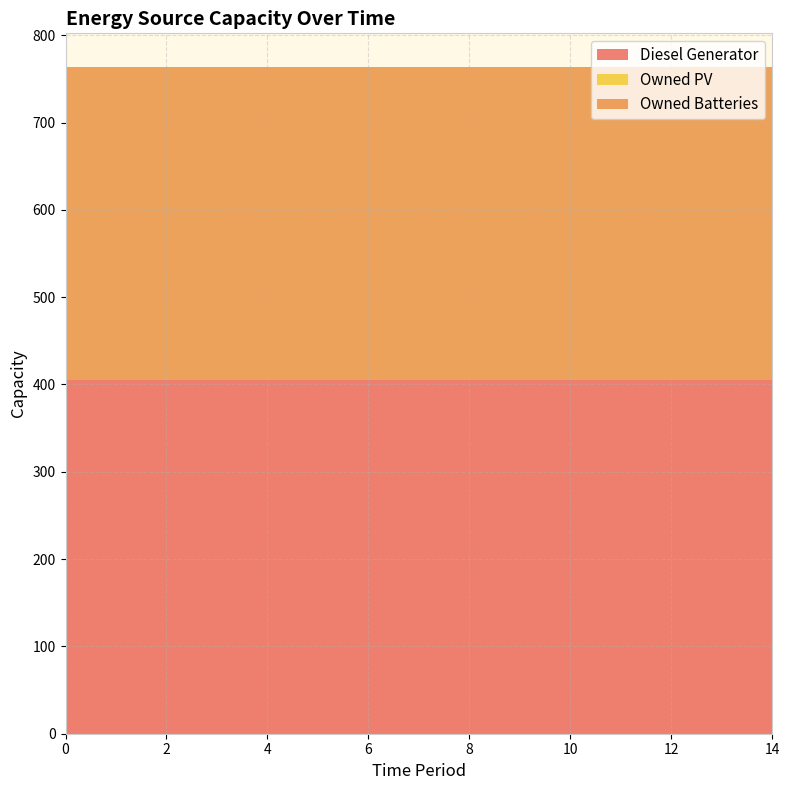

Reading left to right, what are all the values shown in this chart?

Diesel Generator: 405.0	405.0	405.0	405.0	405.0	405.0	405.0	405.0	405.0	405.0	405.0	405.0	405.0	405.0	405.0
Owned PV: 0.0	0.0	0.0	0.0	0.0	0.0	0.0	0.0	0.0	0.0	0.0	0.0	0.0	0.0	0.0
Owned Batteries: 359.0	359.0	359.0	359.0	359.0	359.0	359.0	359.0	359.0	359.0	359.0	359.0	359.0	359.0	359.0